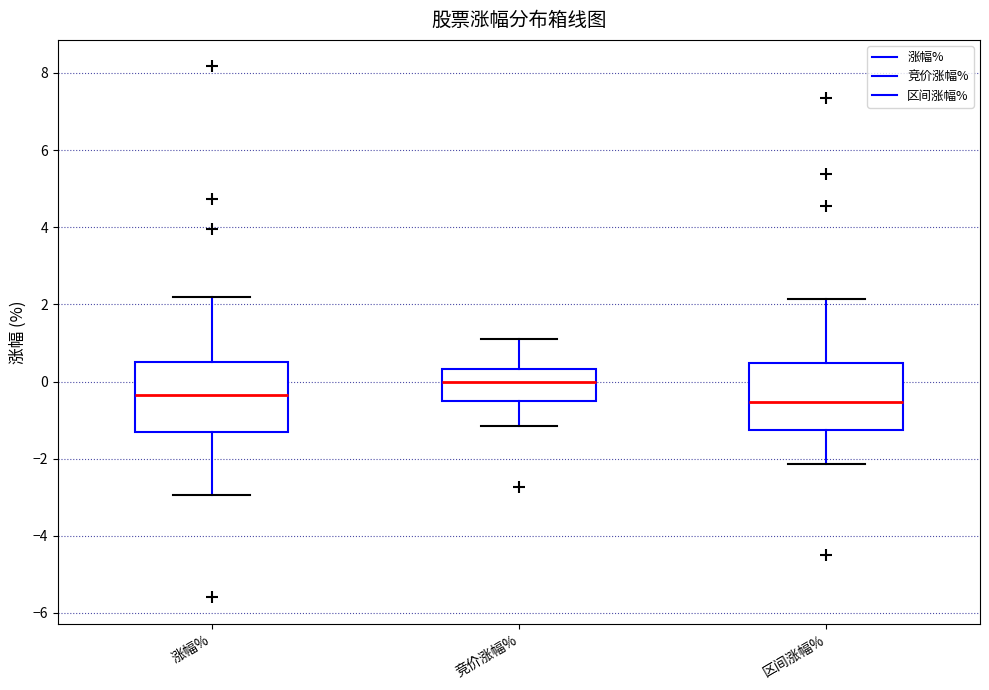

Reading left to right, transcribe this box plot: for each box, give where its median line is, the range the box spans, and where its two whiskers end, as read against the y-axis. The values are not printed on the chart, so give them approximately, as read against the axis.

涨幅%: median -0.4, box -1.4 to 0.6, whiskers -3.0 to 2.2
竞价涨幅%: median 0.0, box -0.4 to 0.4, whiskers -1.2 to 1.0
区间涨幅%: median -0.6, box -1.2 to 0.4, whiskers -2.2 to 2.2